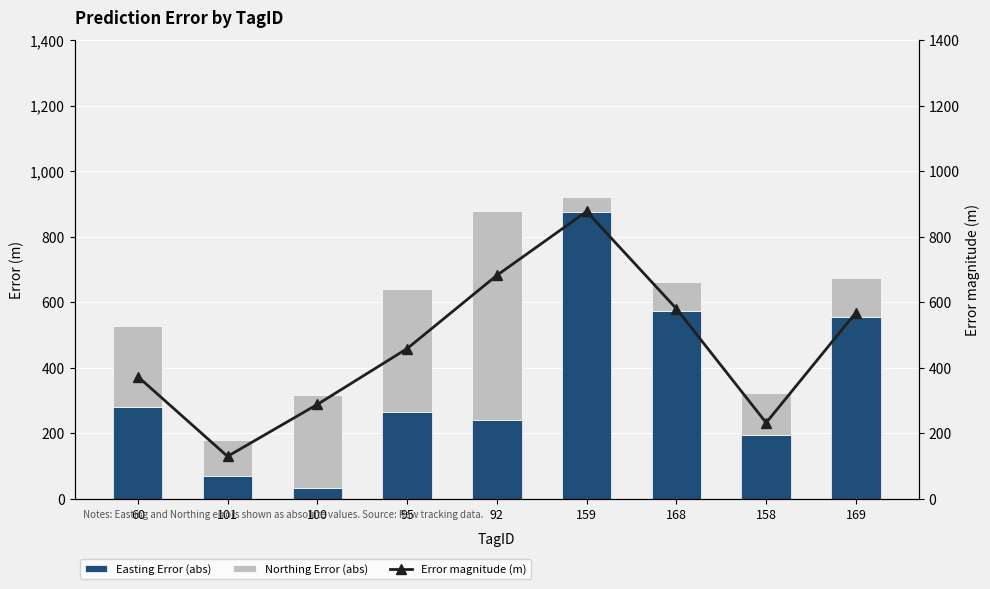

Which has a higher value, 100 or 169?

169